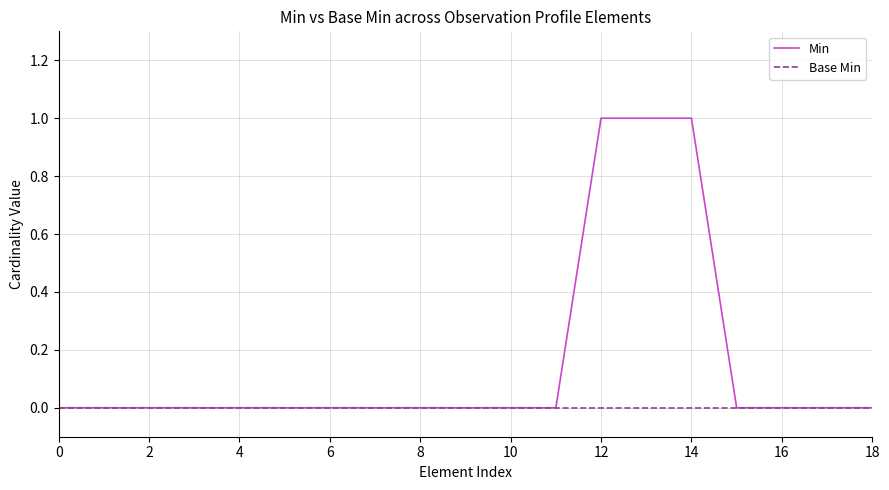

What are all the series names shown in the legend?

Min, Base Min